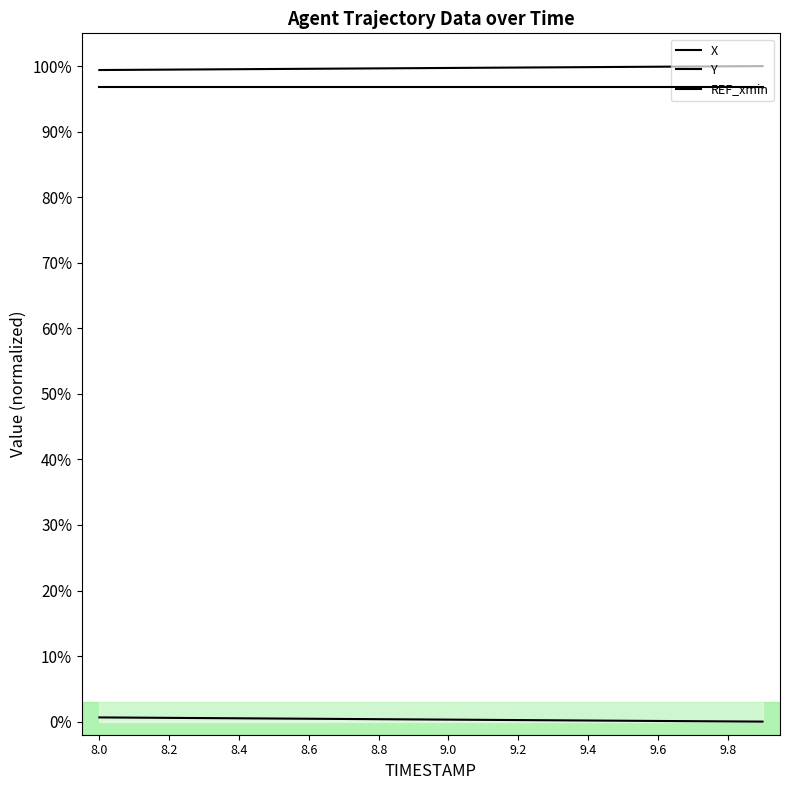

At which label is X closest to 99?

8.0